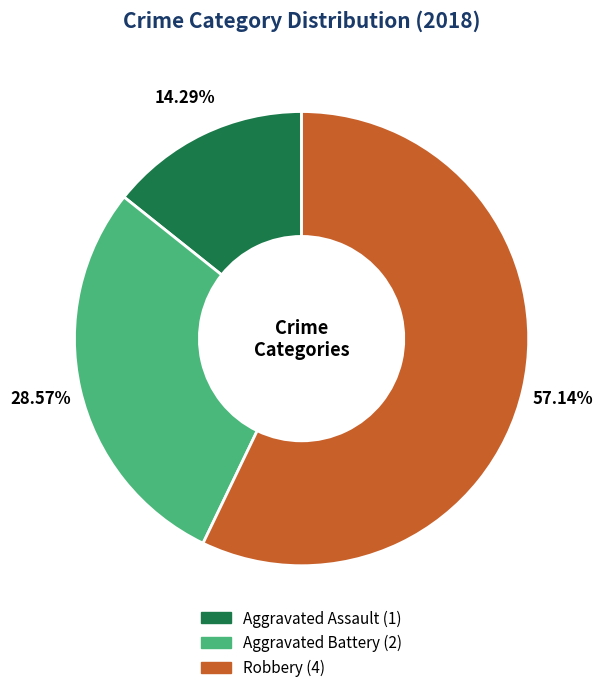

To the nearest percent, what portion does Aggravated Assault represent?

14%